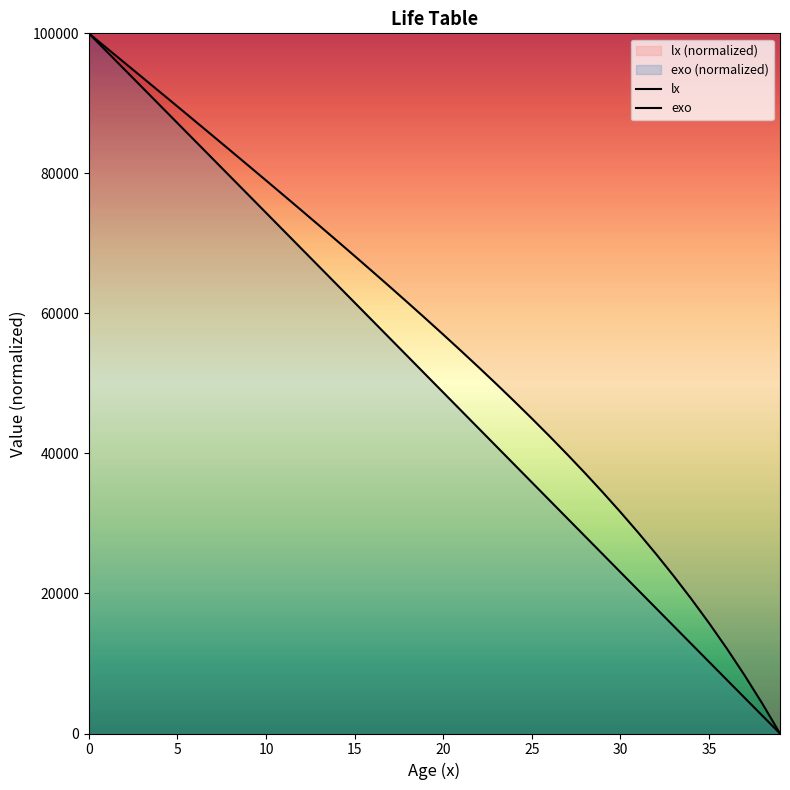

At which label is exo closest to 50000?

19